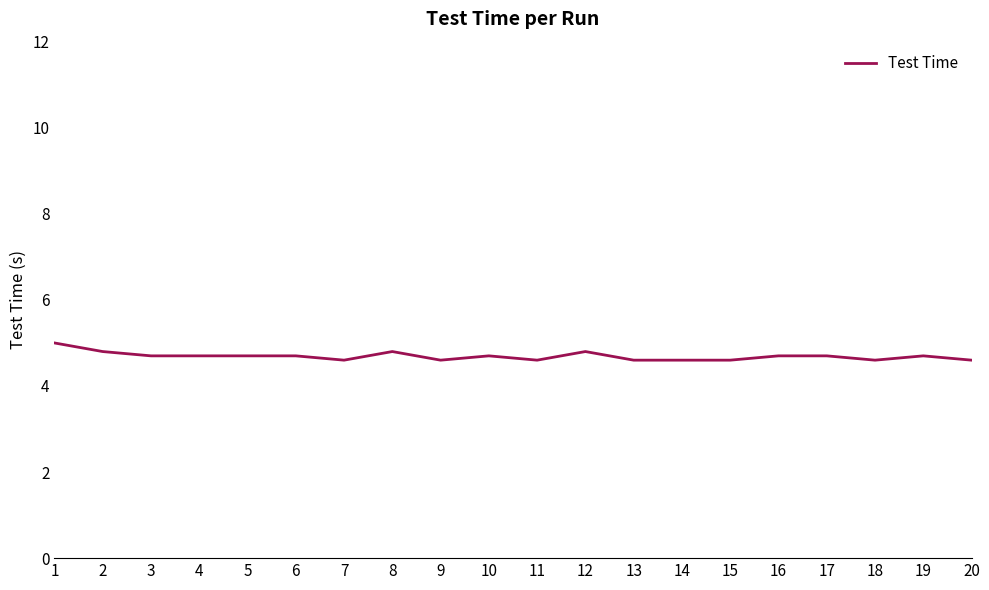

The chart shows a value of 4.7 at 6. True or false?

True